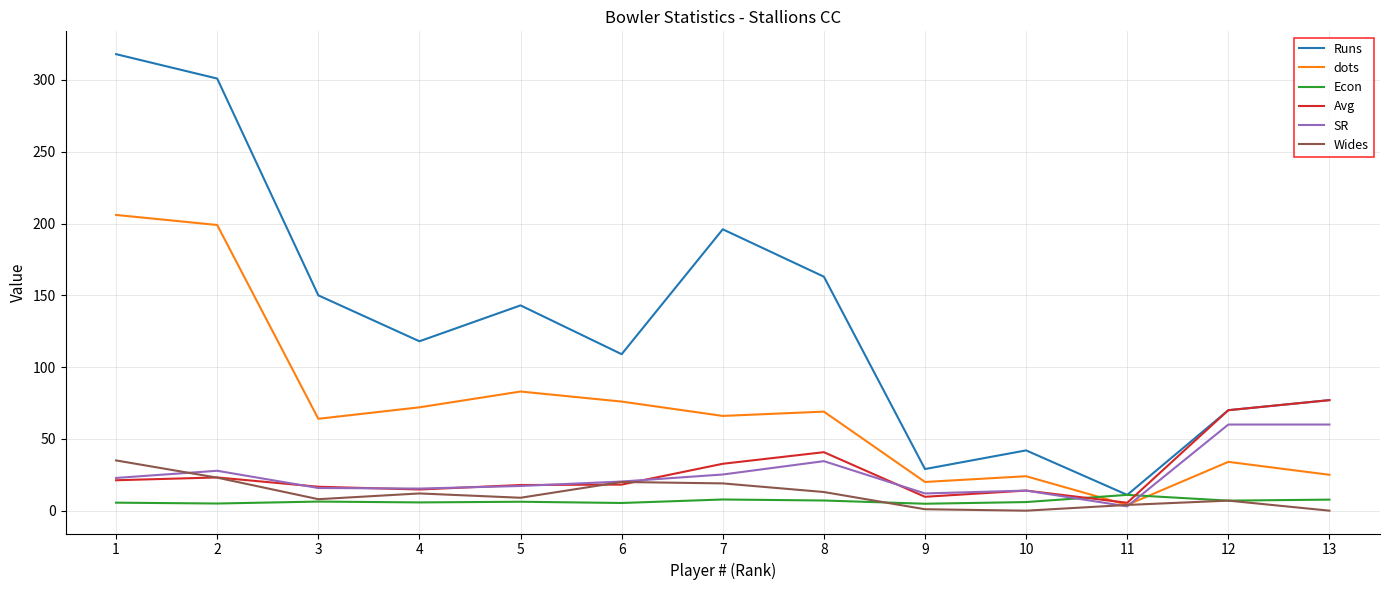

What is the maximum value shown in the chart?

318.0